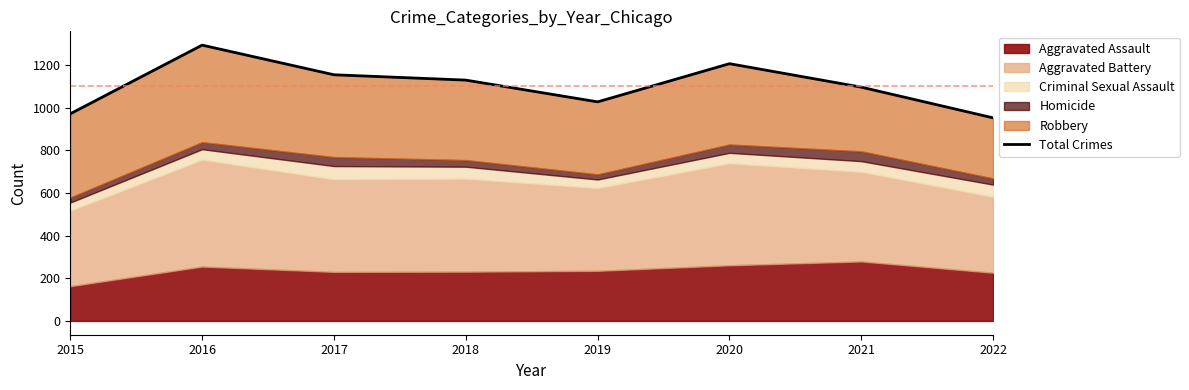

The value at 2015 is 971. True or false?

True